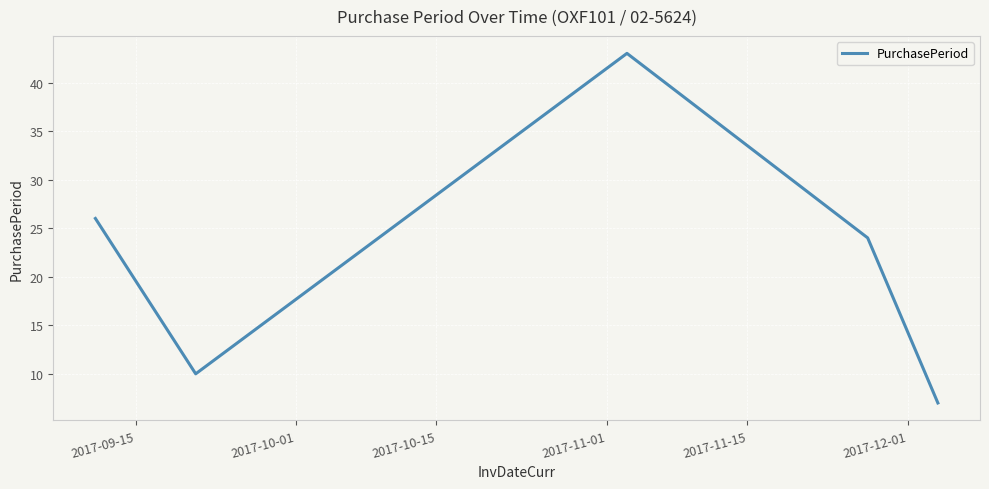

How many interior local peaks (higher than both neighbors) does the data have?

1